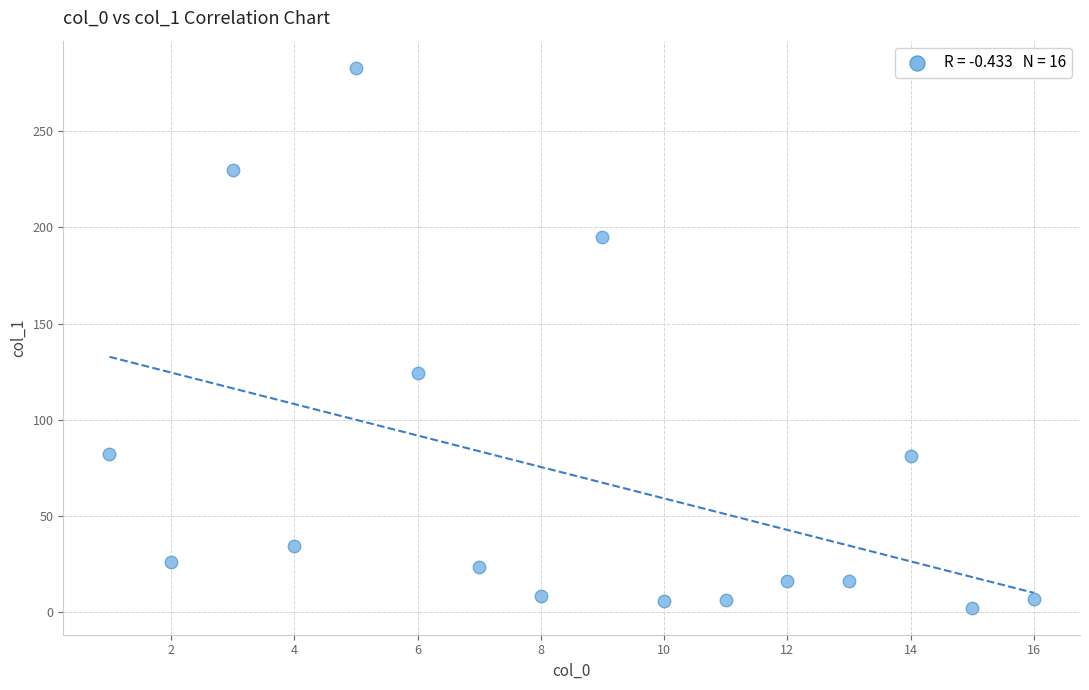

What is the range of X values (max minus min)?

15.0